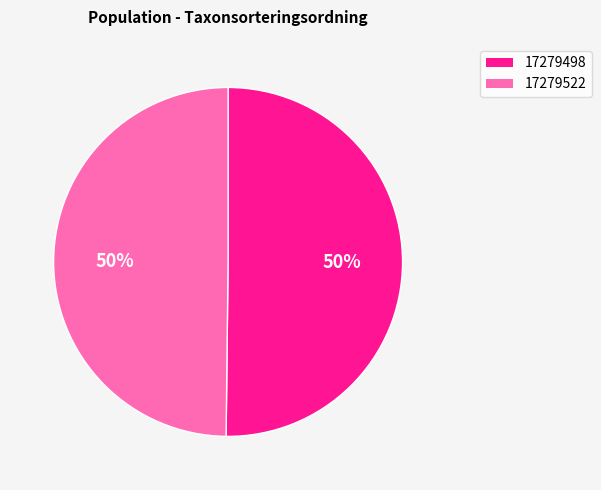

Is the sum of 17279522 and 17279498 greater than half?

Yes